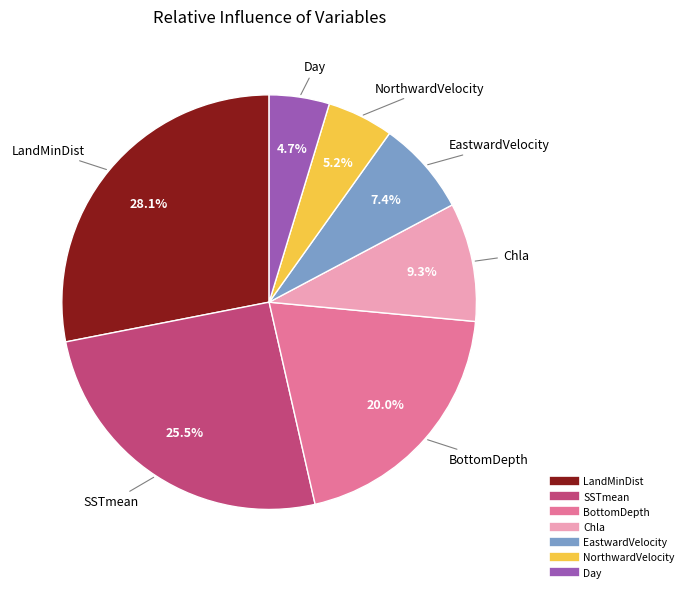

Which category has the biggest portion of the pie?

LandMinDist